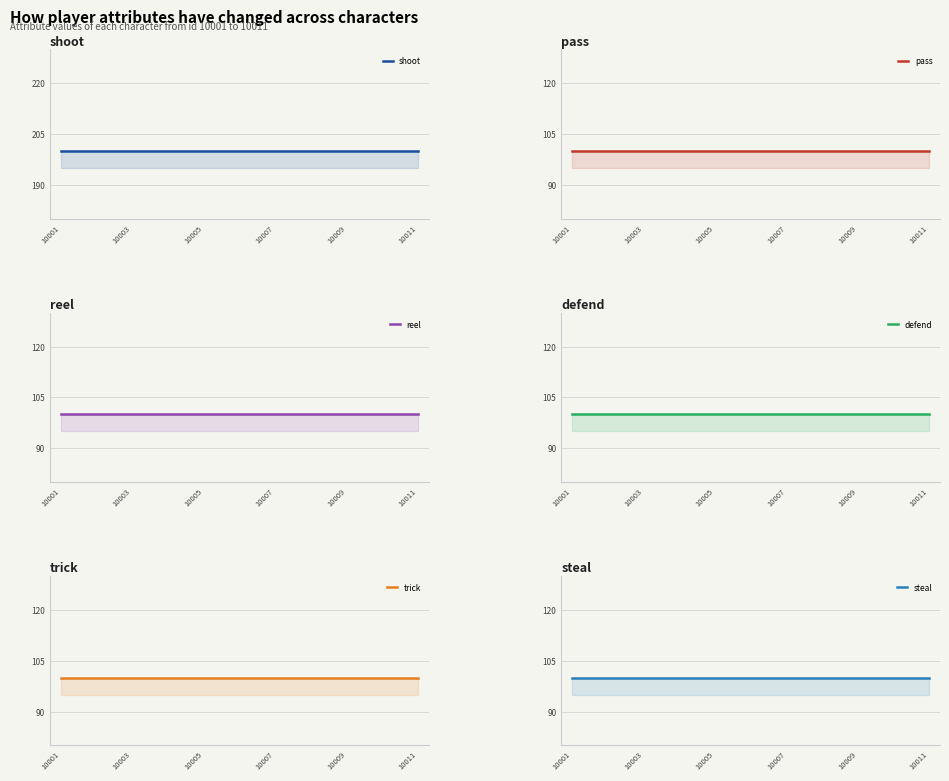

What is the average value of the defend series?

100